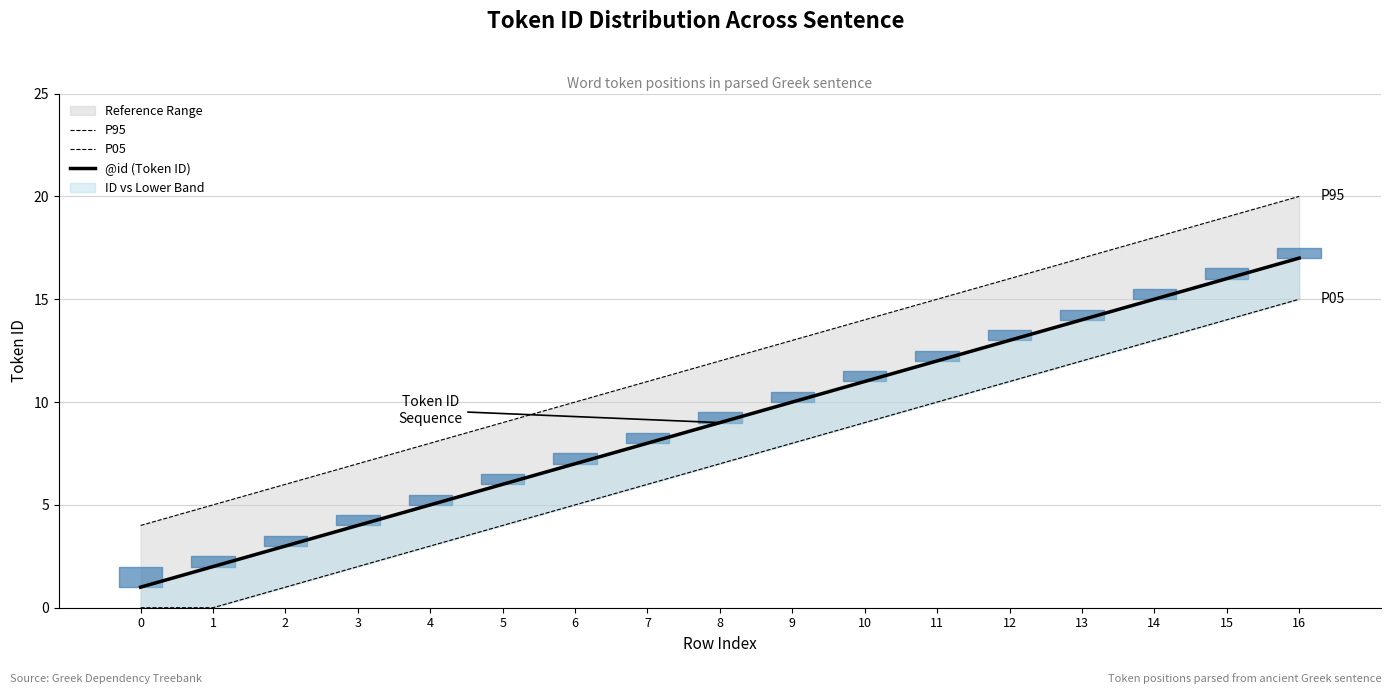

Which has a higher value, 9 or 0?

9